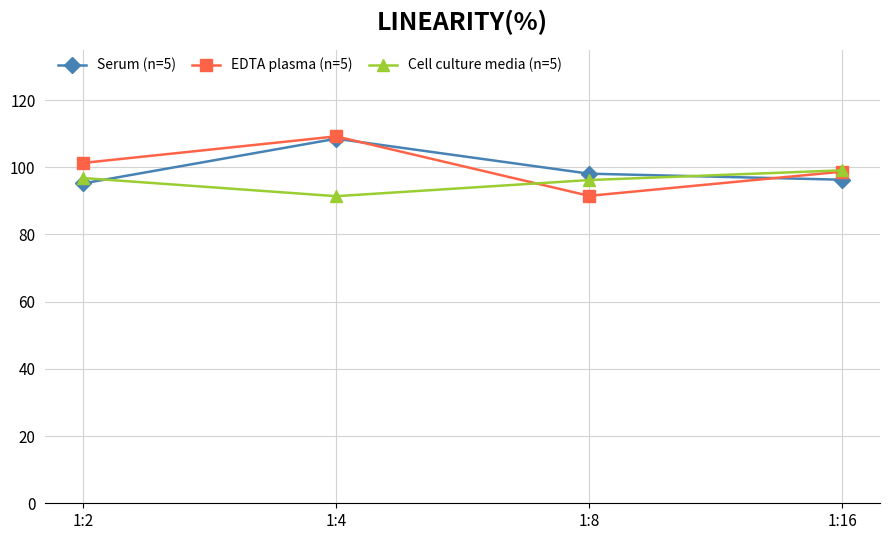

What is the spread (max minus min) of values at 1:8?

6.6